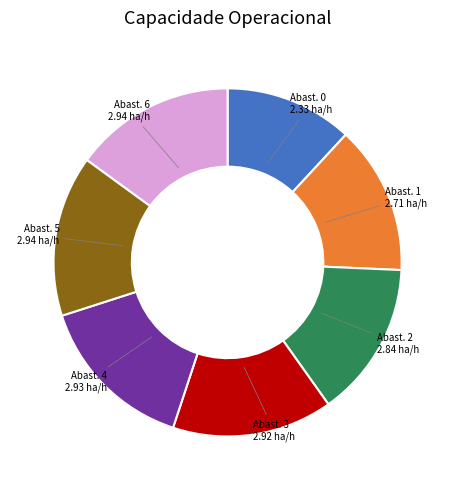

Is there any slice that represents more than half of the pie?

No